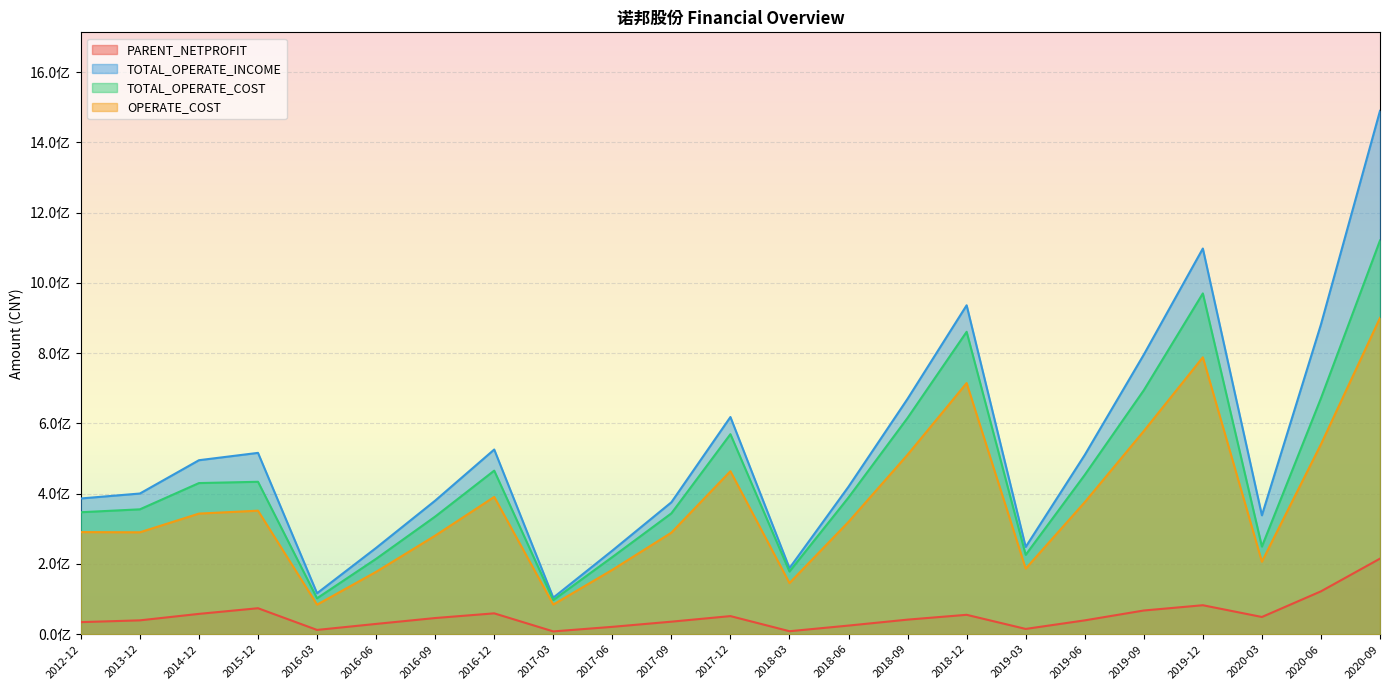

At which label does TOTAL_OPERATE_INCOME reach its peak?

2020-09